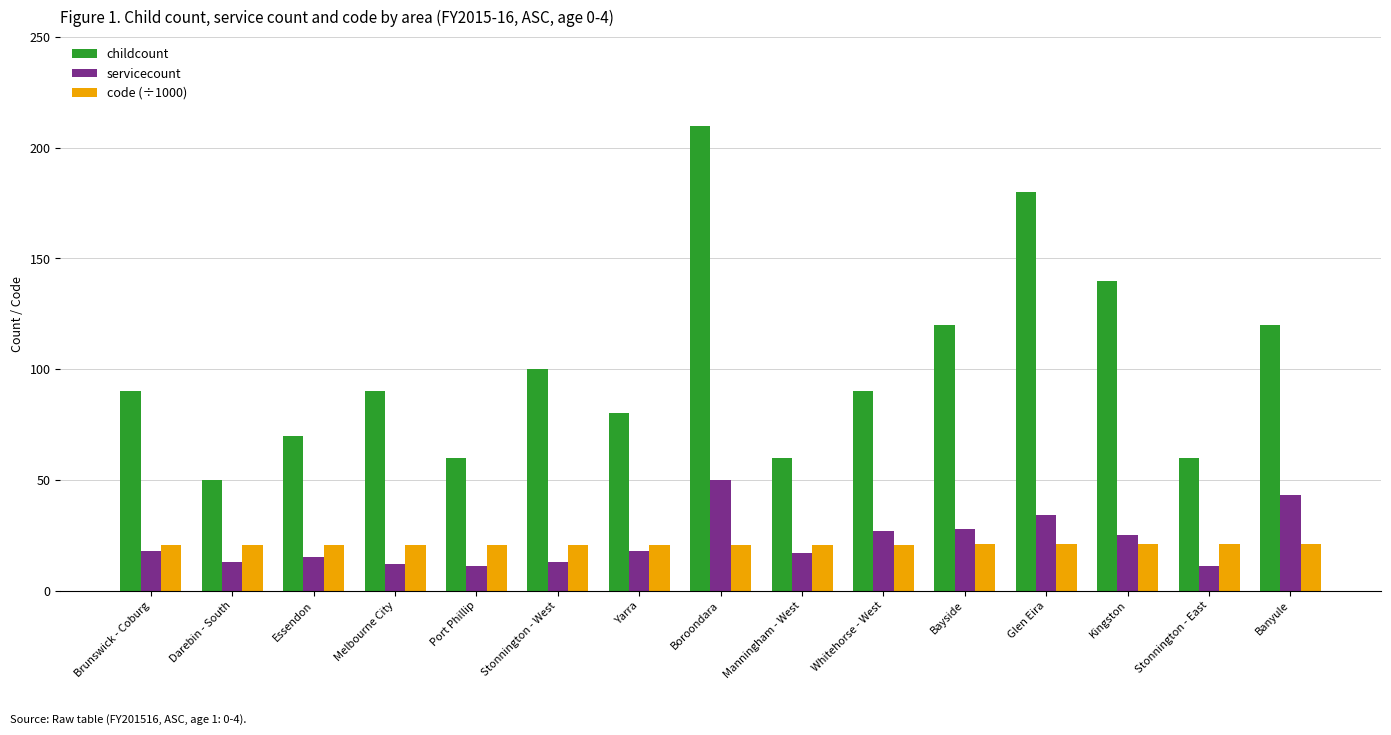

Which series has the largest total across all categories?

childcount